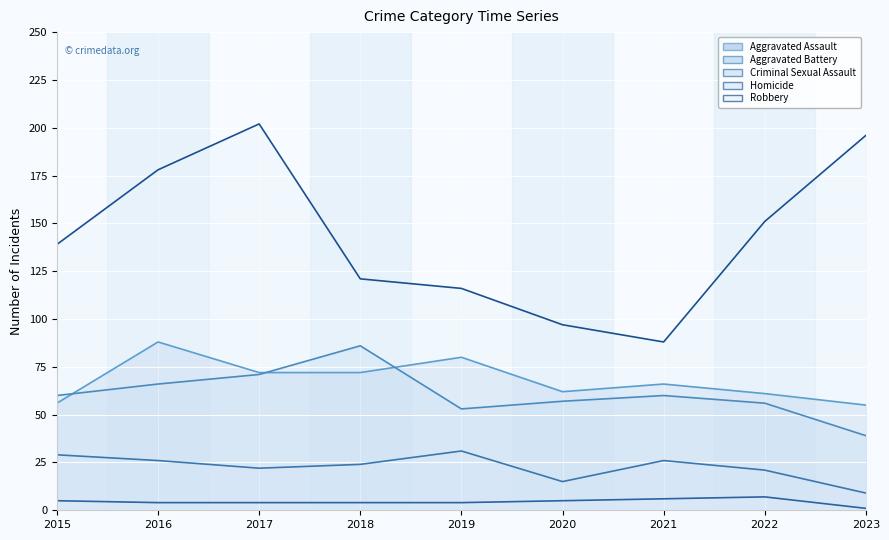

What is the difference between the Robbery values at 2017 and 2015?

63